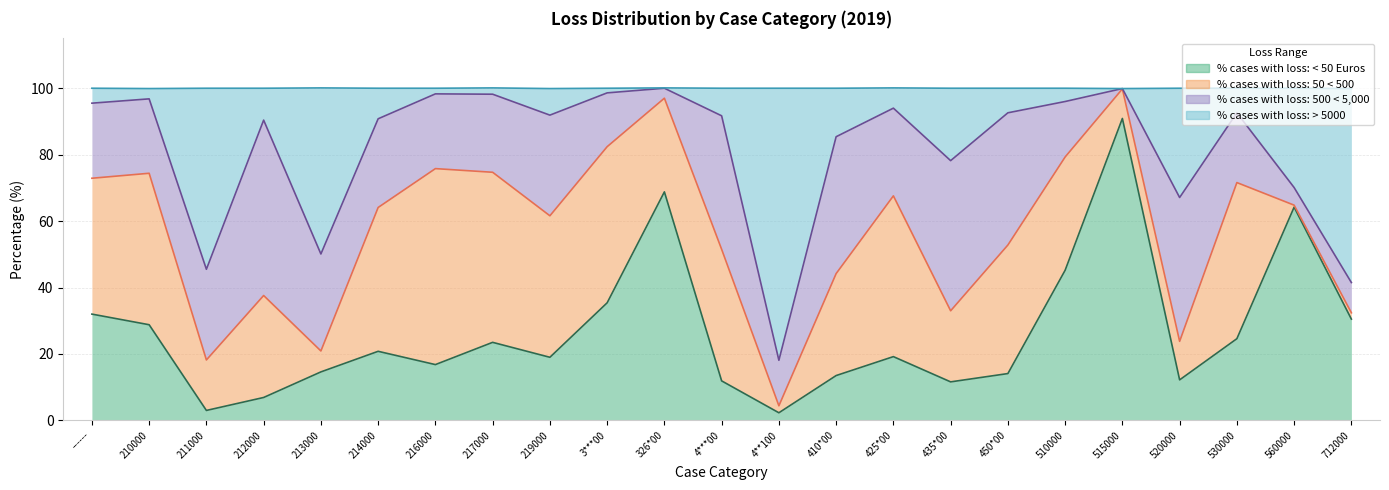

What is the maximum value for % cases with loss: < 50 Euros?

90.9